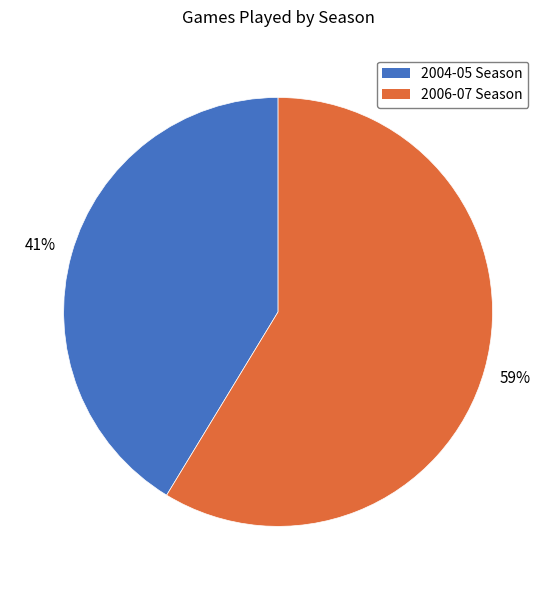

To the nearest percent, what is the combined percentage of 2004-05 Season and 2006-07 Season?

100%